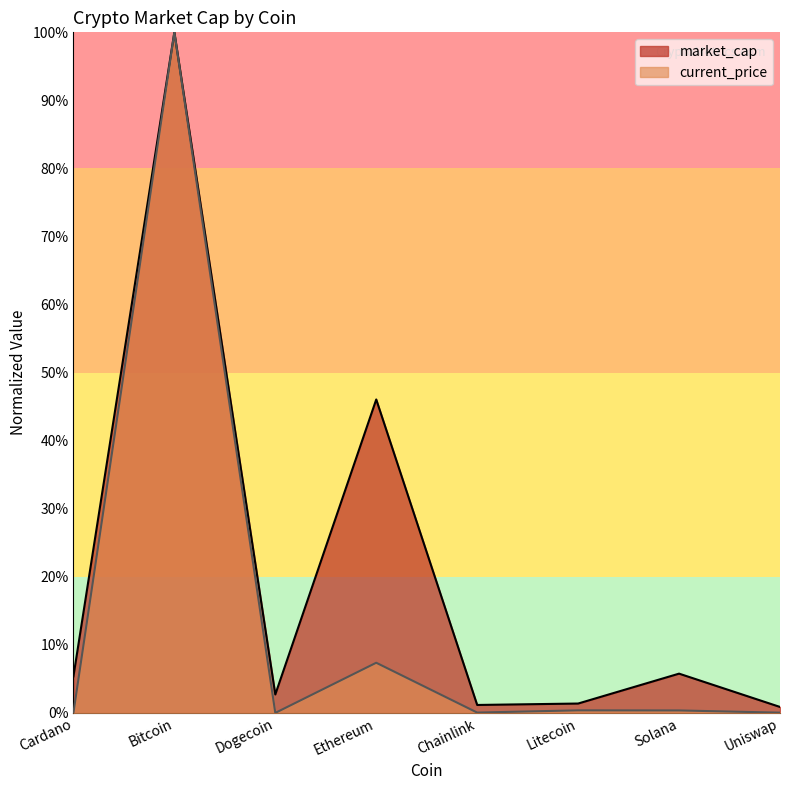

What is the spread (max minus min) of values at Solana?

5.4